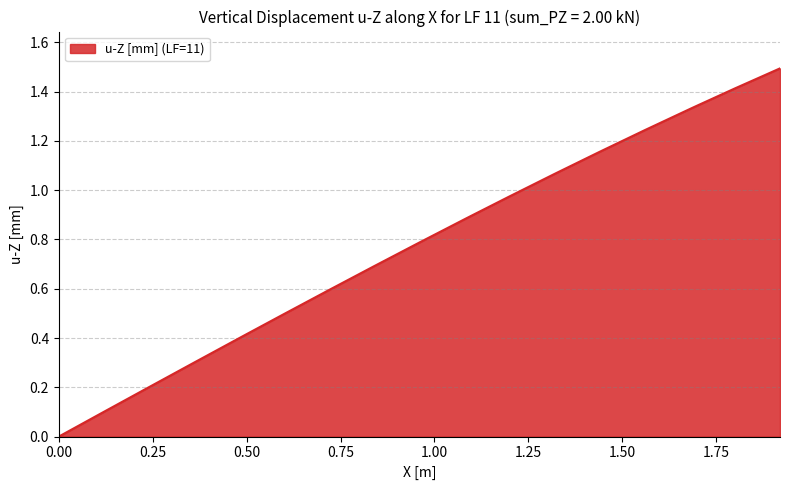

What is the difference between the maximum and minimum values?

1.5